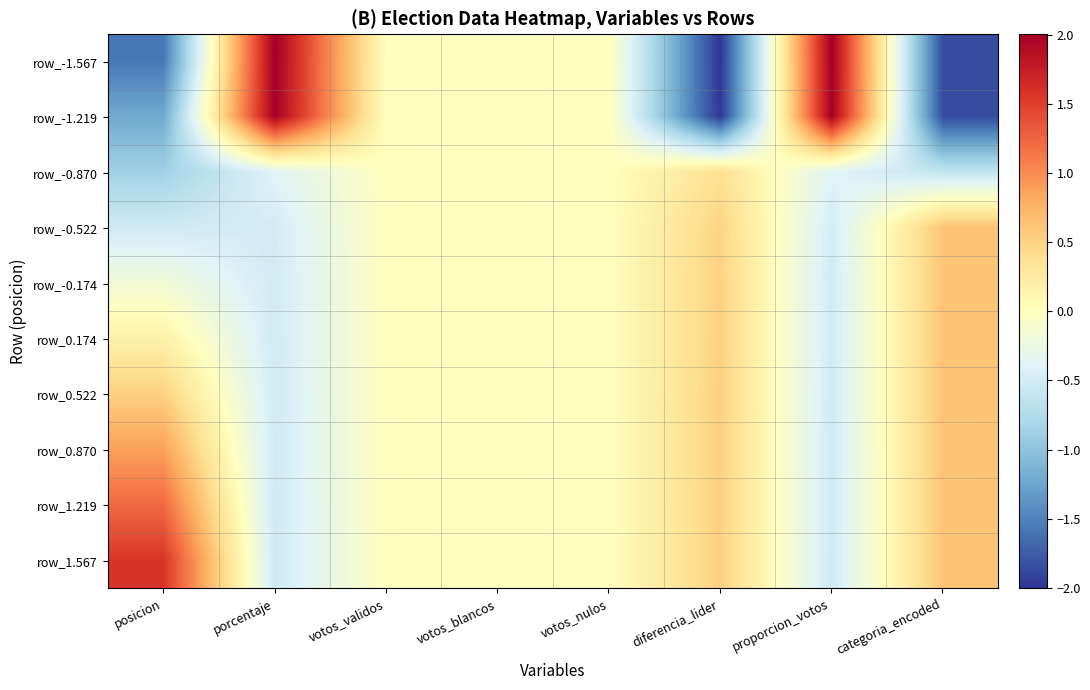

What is the smallest value displayed?

-2.0